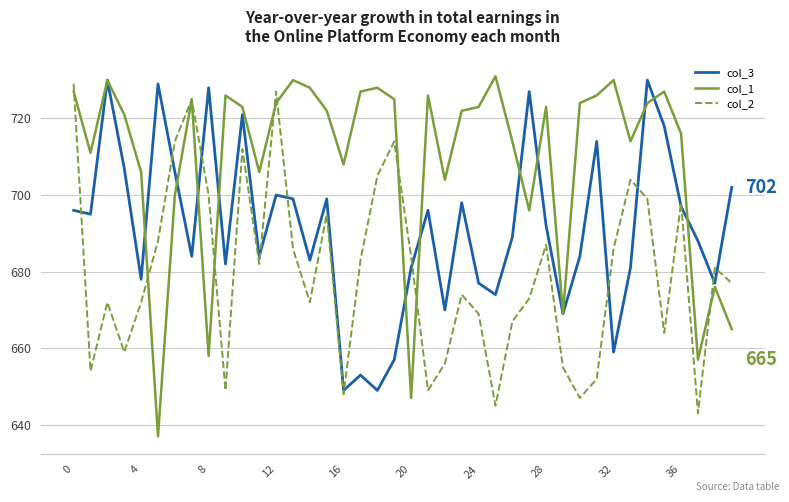

Which series has the widest spread of values?

col_1